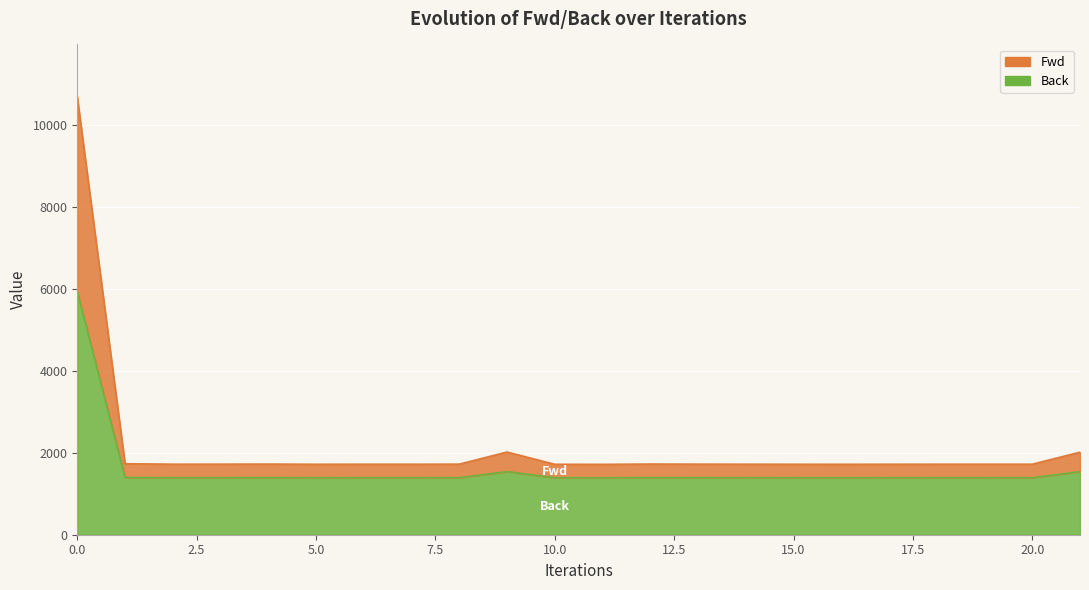

How many data points in Fwd are less than 1722?

7